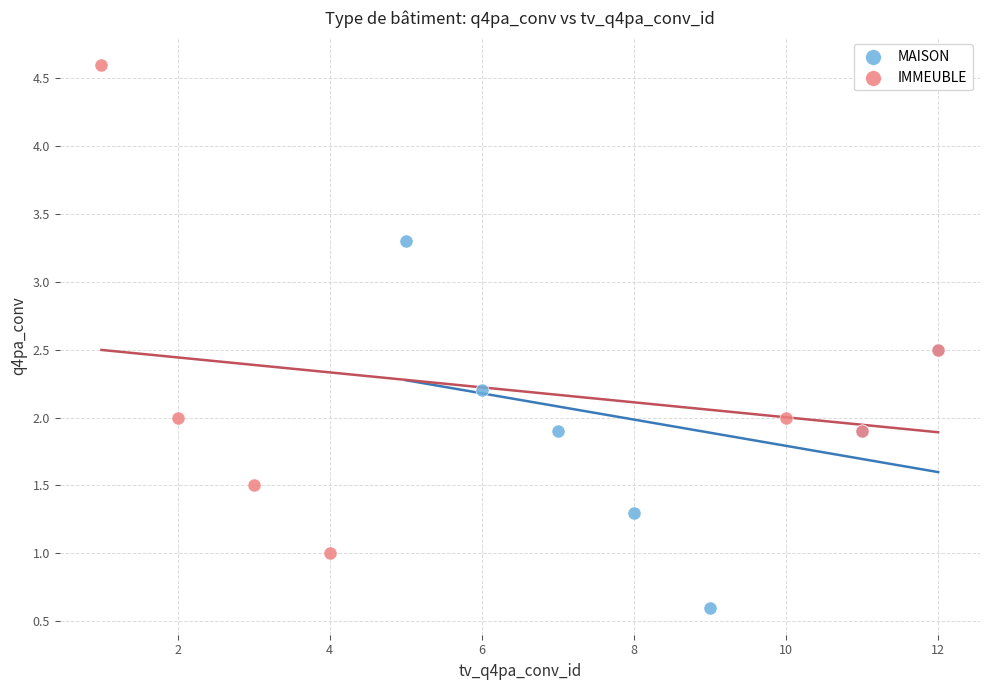

Which series reaches the maximum Y coordinate?

IMMEUBLE